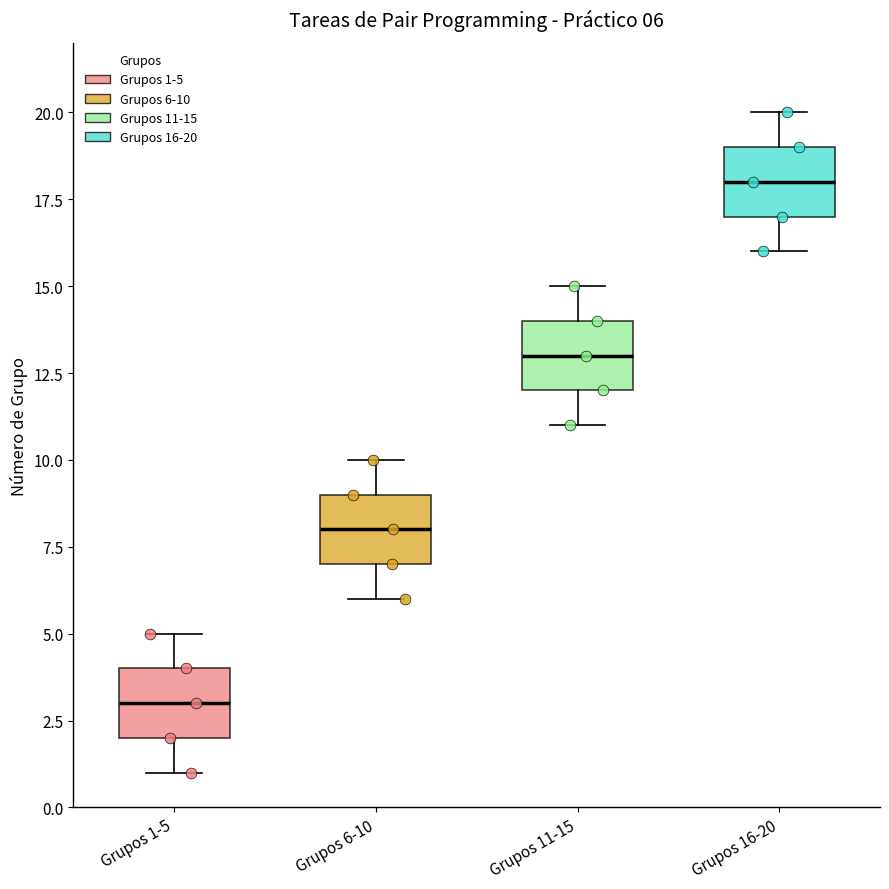

Which box has the highest median line?

Grupos 16-20